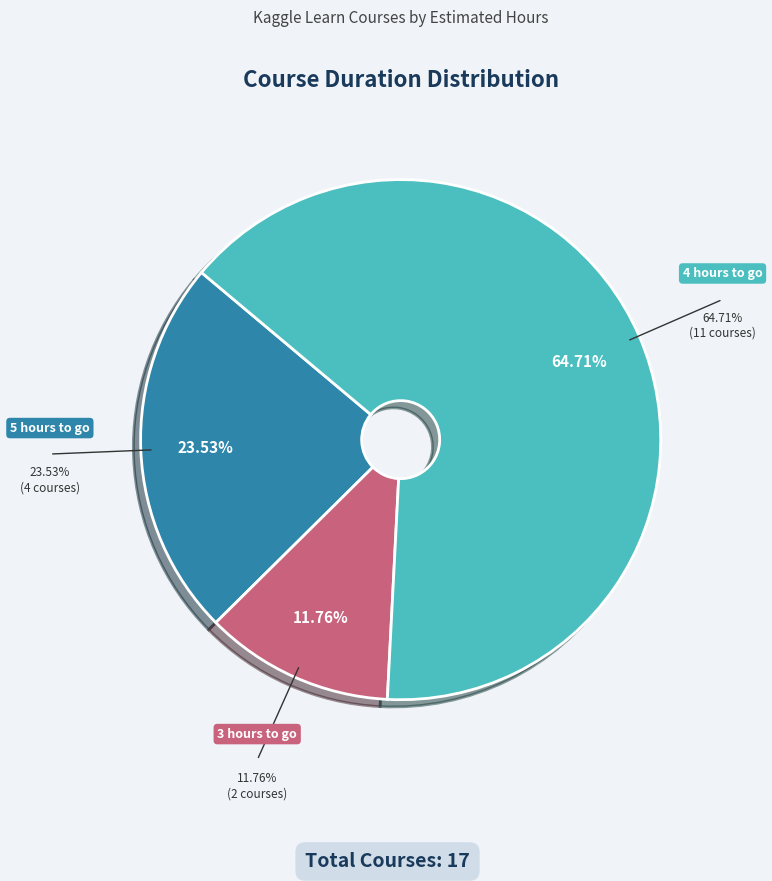

Which category has the smallest portion of the pie?

3 hours to go